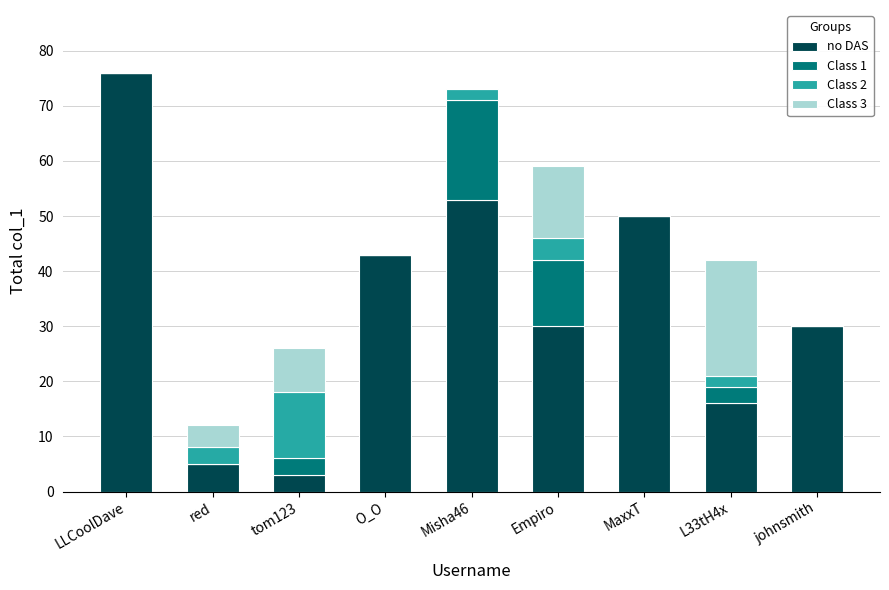

What is the total value across all series at O_O?

43